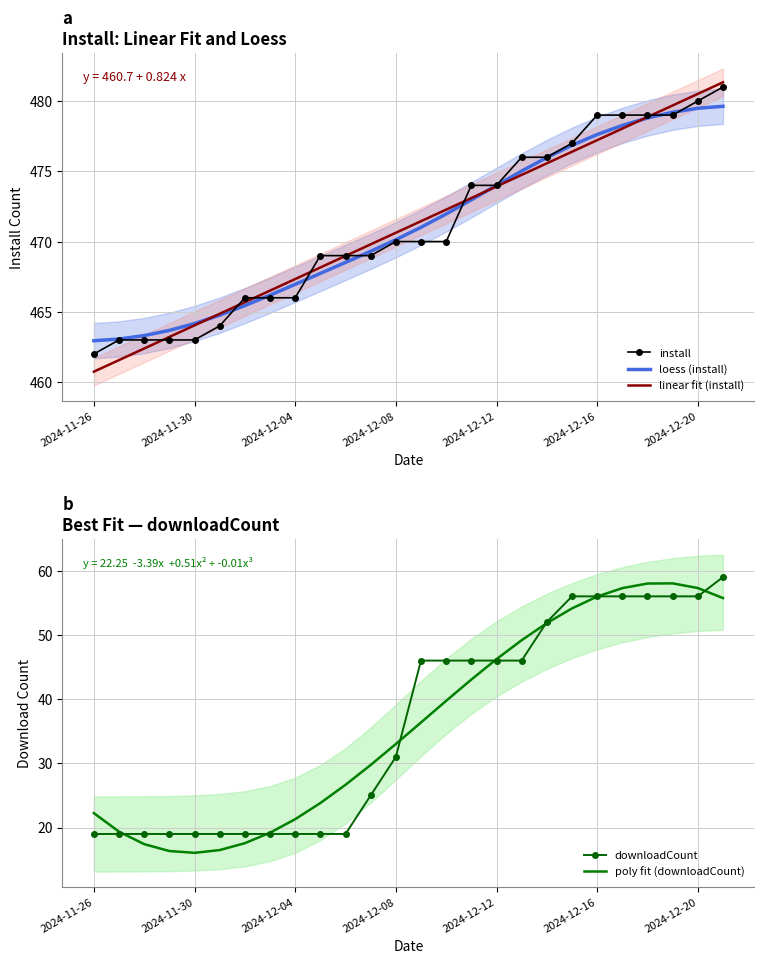

What is the difference between the maximum and minimum values in the poly fit (downloadCount) series?

42.0